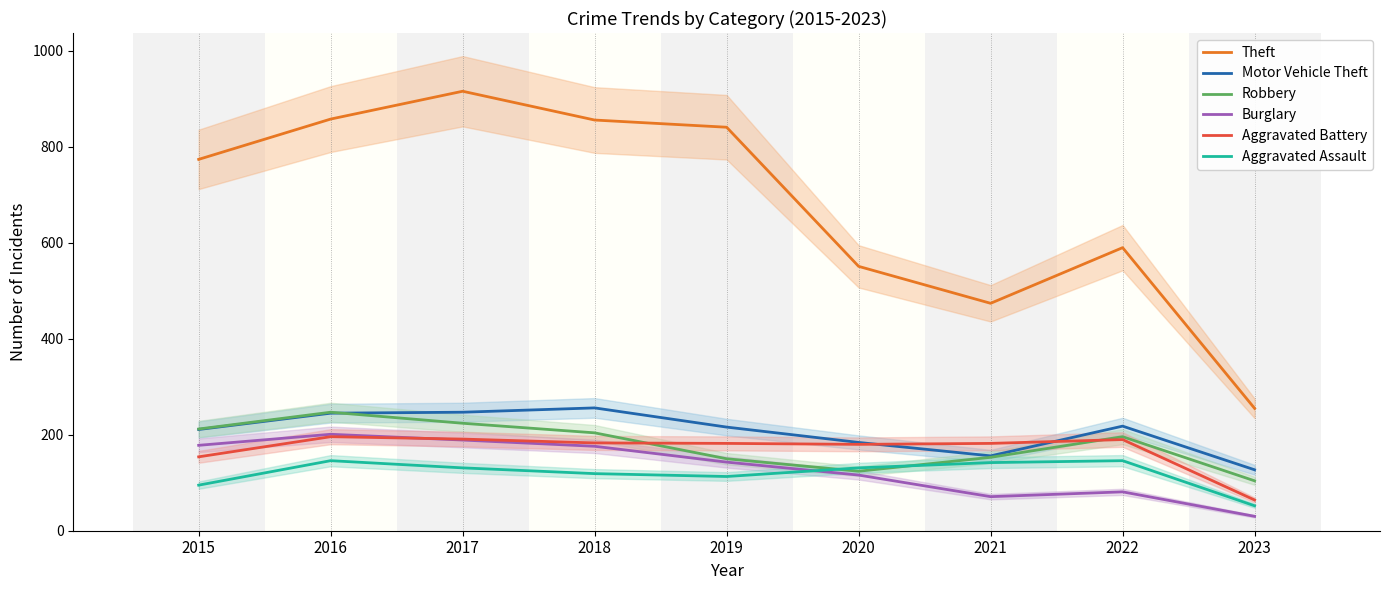

Which series has the widest spread of values?

Theft